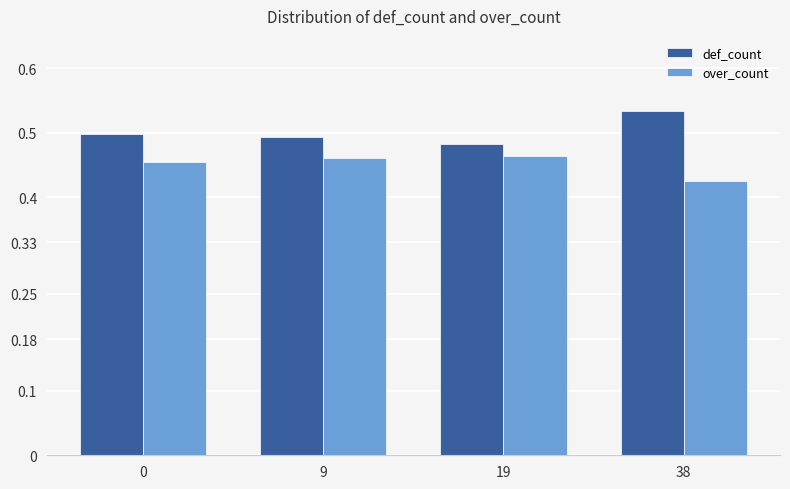

How many groups of bars are there?

4